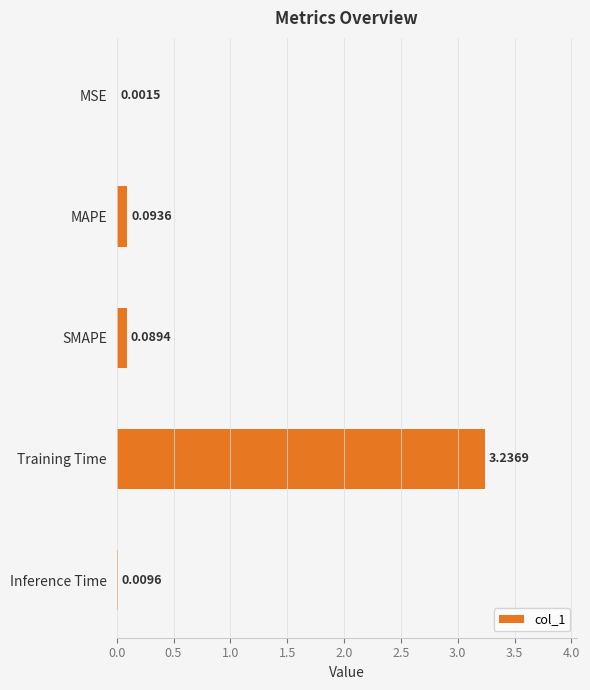

Are the bars grouped side by side (vs. stacked)?

No